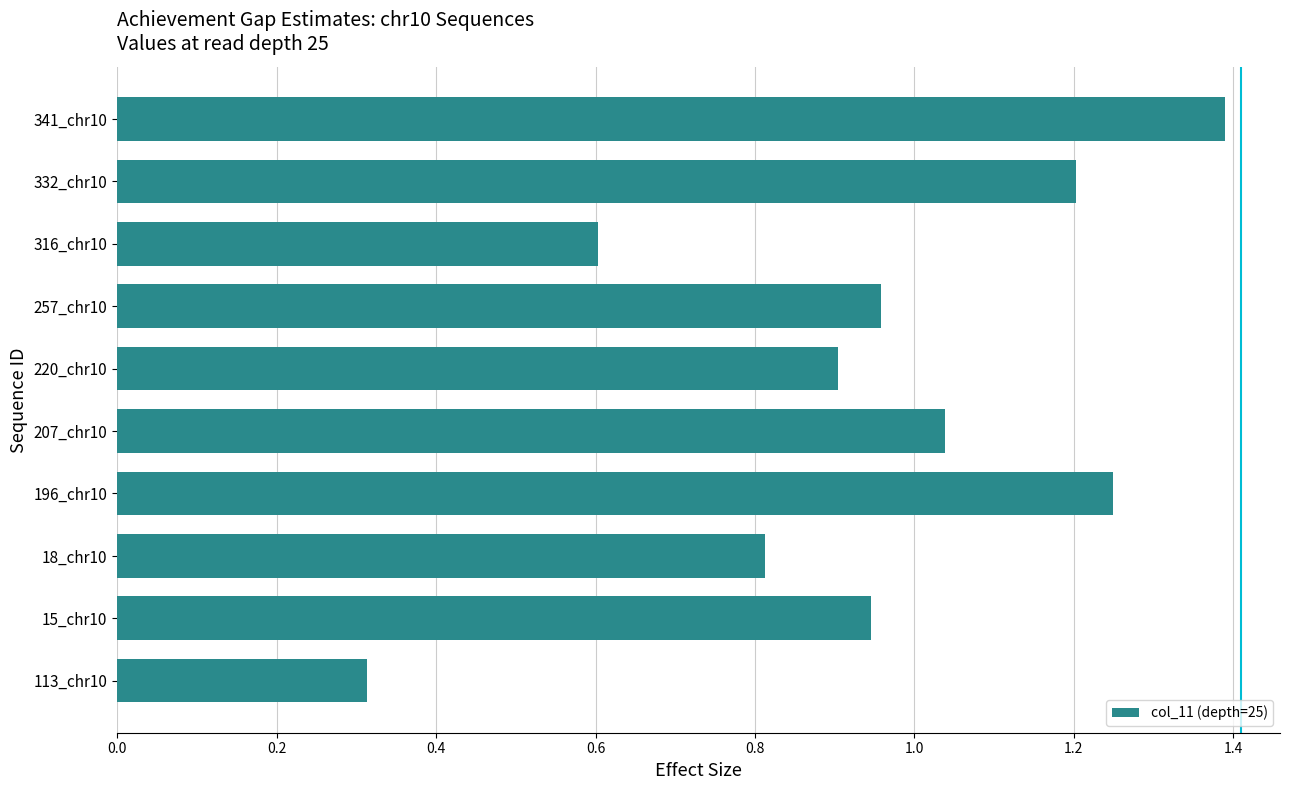

List the labels in order of value, smallest first.

113_chr10, 316_chr10, 18_chr10, 220_chr10, 15_chr10, 257_chr10, 207_chr10, 332_chr10, 196_chr10, 341_chr10